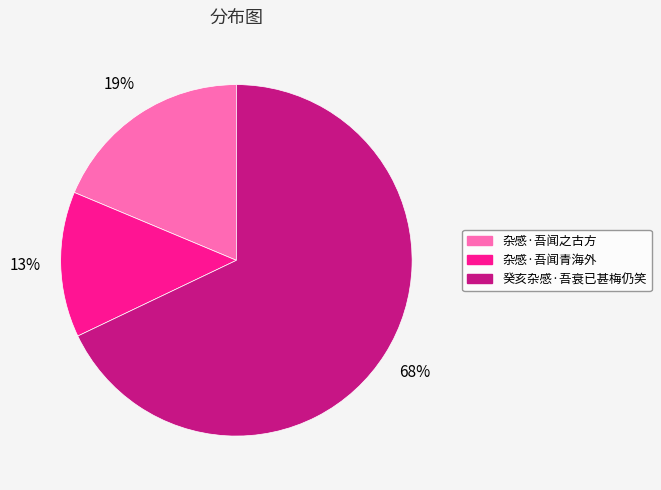

What is the largest slice in the pie chart?

癸亥杂感·吾衰已甚梅仍笑